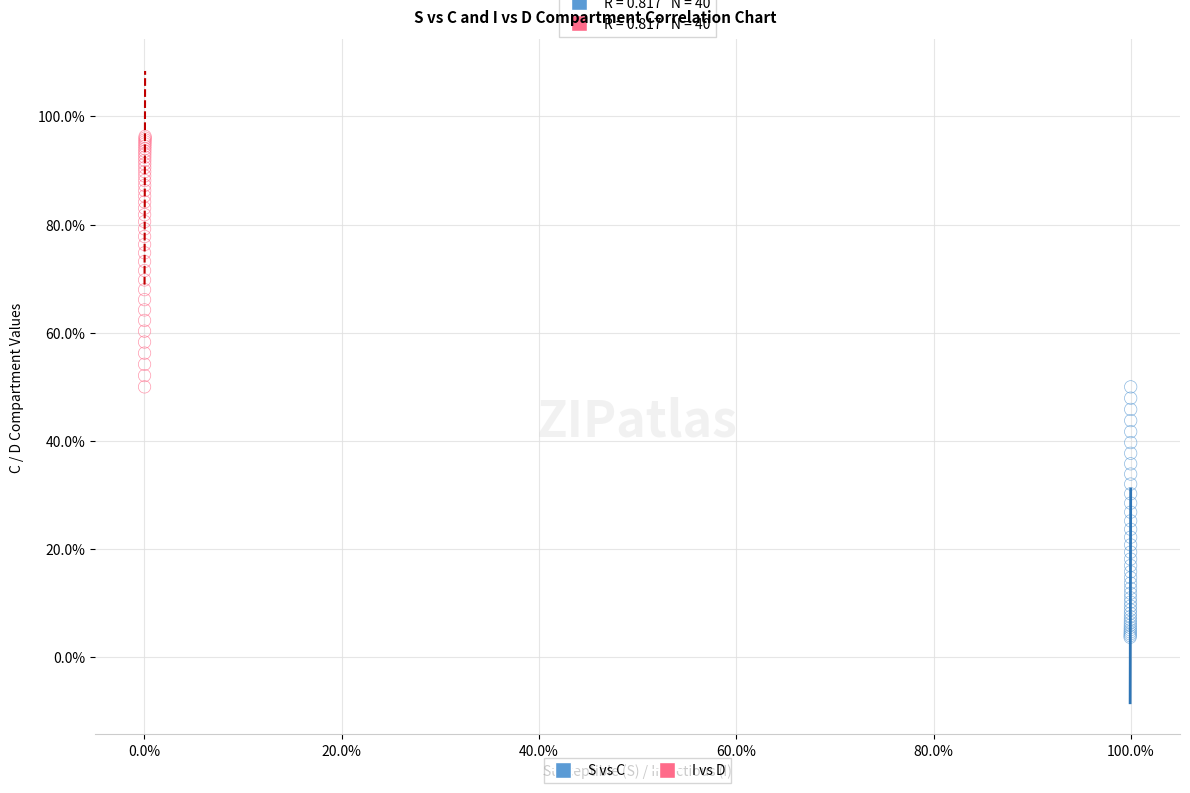

Which series reaches the maximum Y coordinate?

I vs D